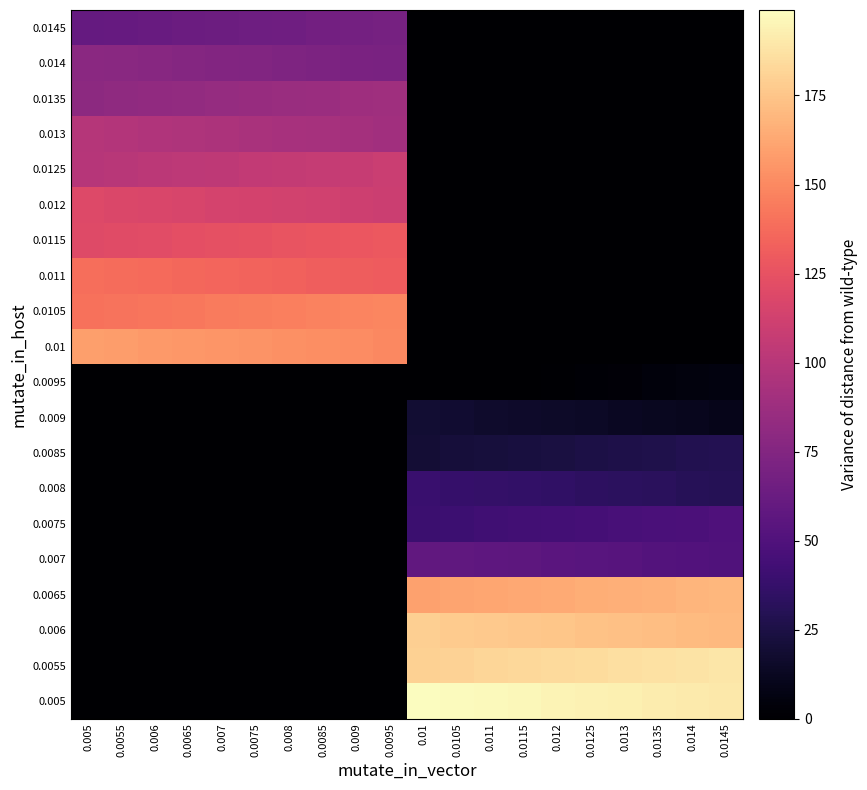

Which series has the largest total across all categories?

0.005